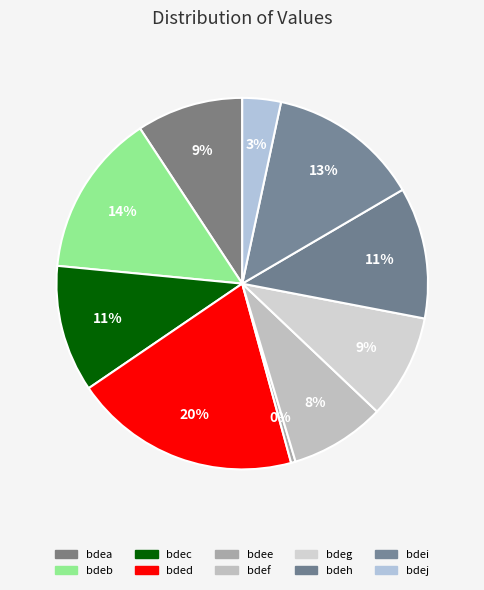

To the nearest percent, what portion does bdeg represent?

9%